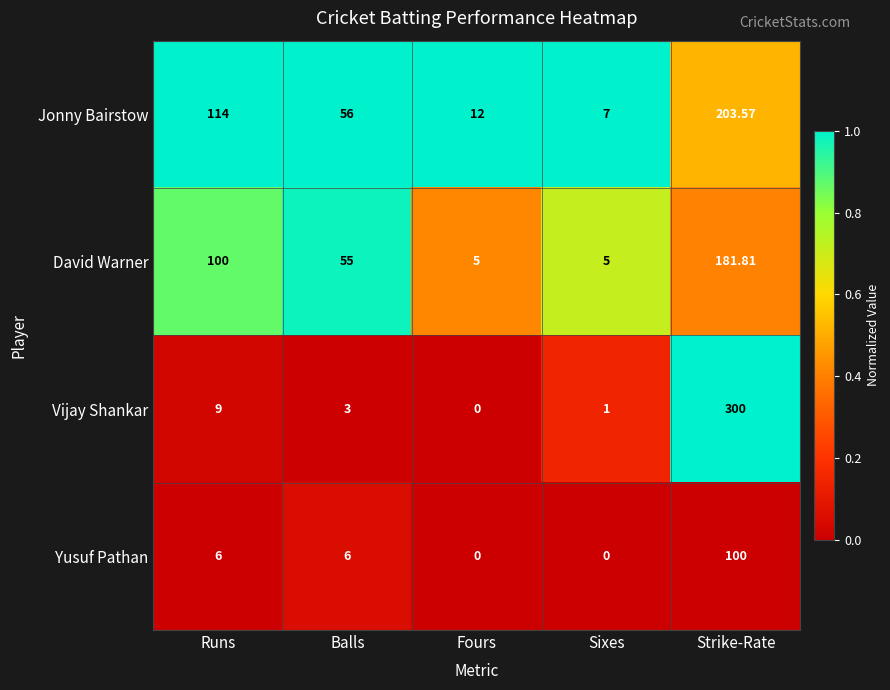

Where does the Vijay Shankar series first go above 3?

Runs